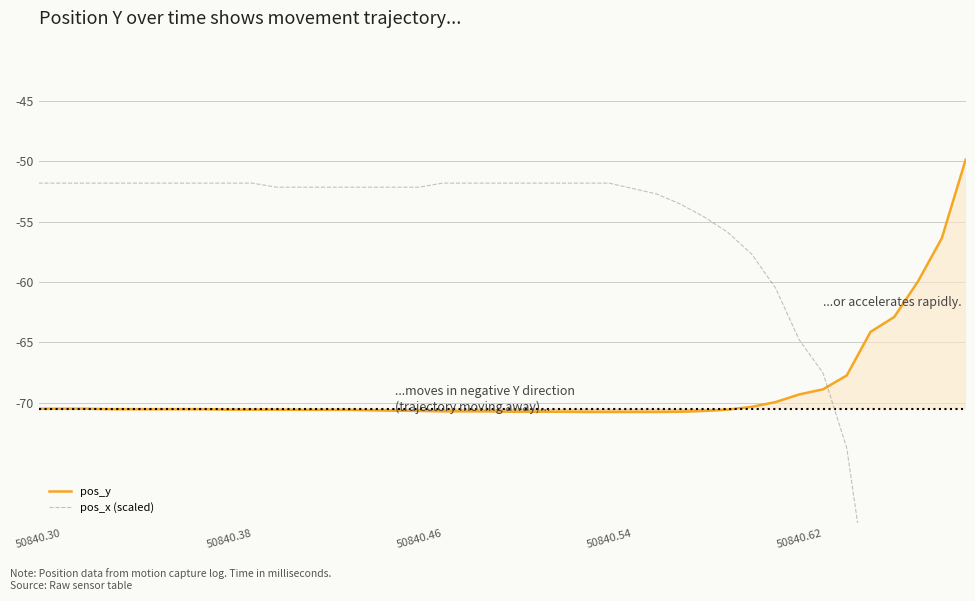

True or false: pos_x (scaled) has more than 1 interior local peaks.

False